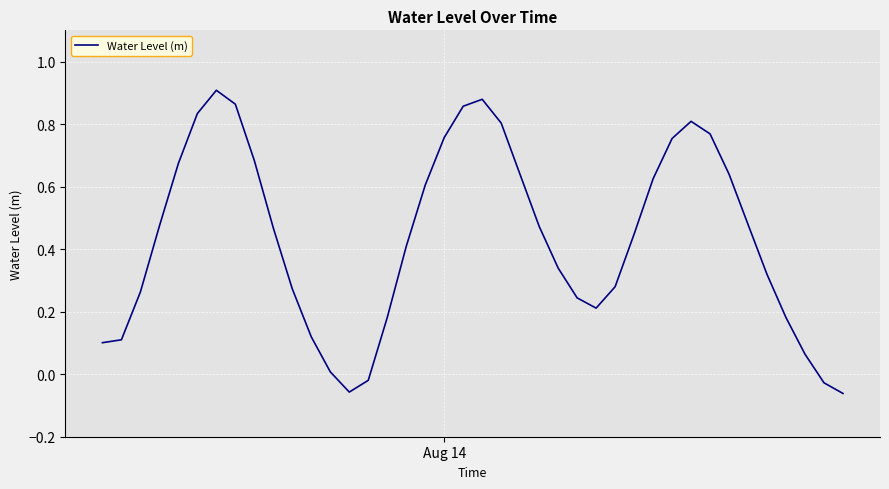

How many distinct data groups are displayed?

1